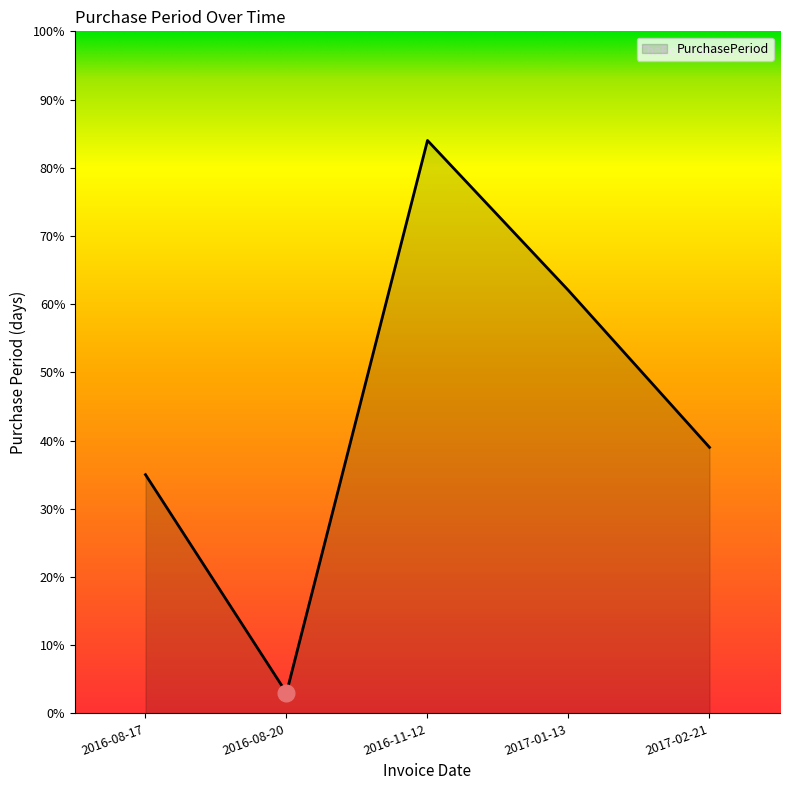

What is the difference between the values at 2017-02-21 and 2016-11-12?

45